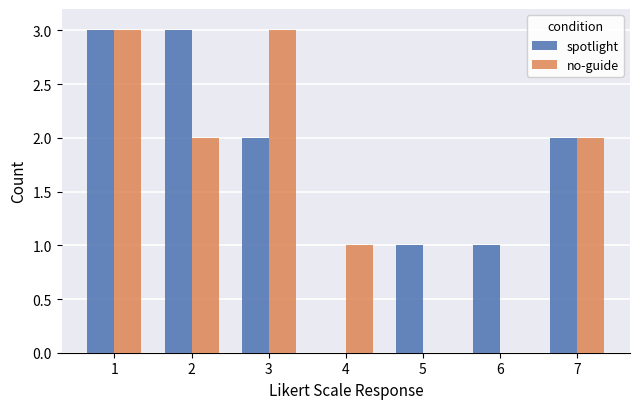

Is it true that no-guide equals 0 at 5?

True